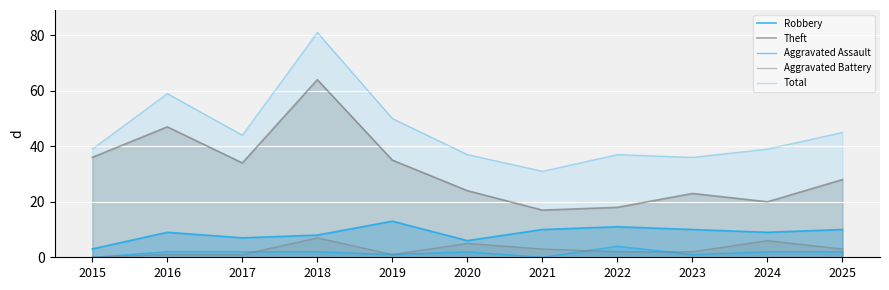

What are all the series names shown in the legend?

Robbery, Theft, Aggravated Assault, Aggravated Battery, Total